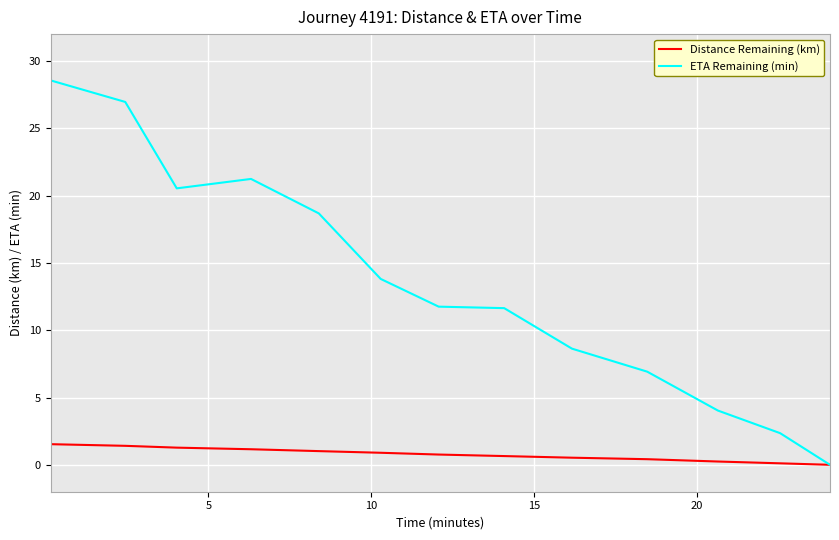

Which series has the largest total across all categories?

ETA Remaining (min)